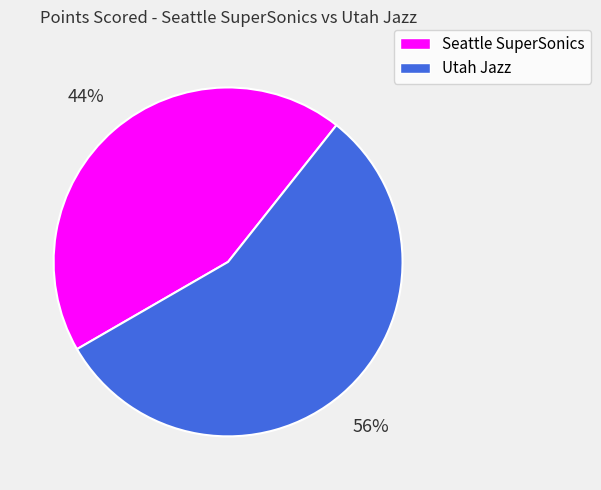

Rank the categories by value from lowest to highest.

Seattle SuperSonics, Utah Jazz